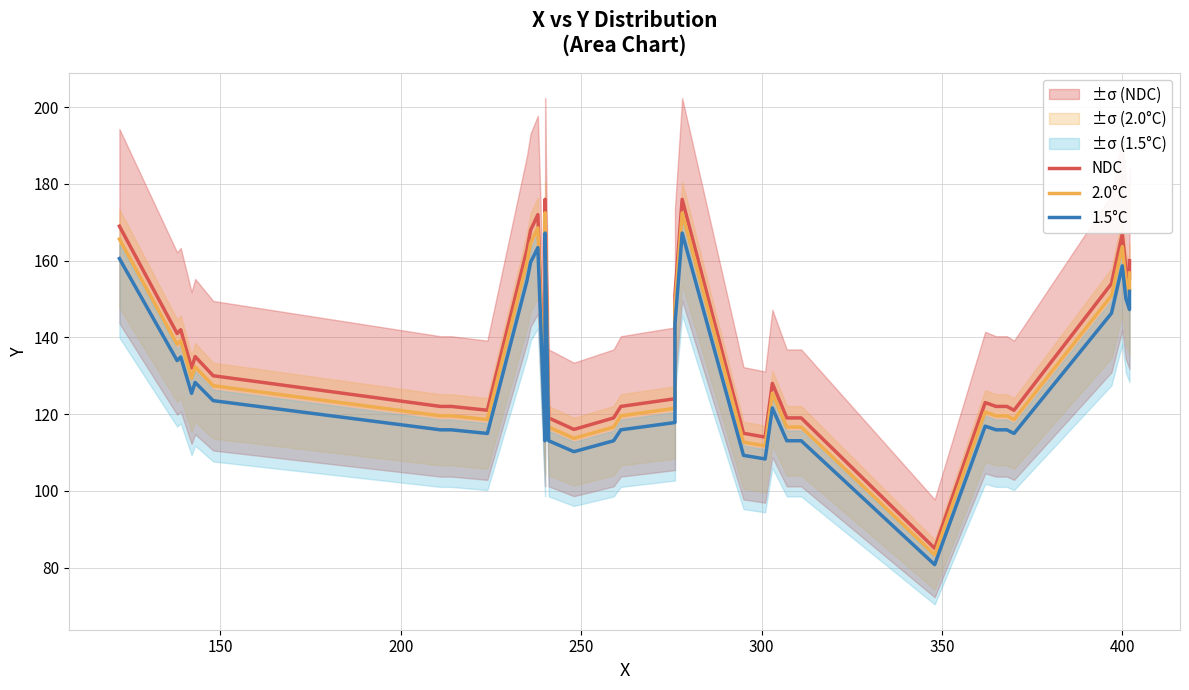

At how many categories does at least one series exceed 141?

15